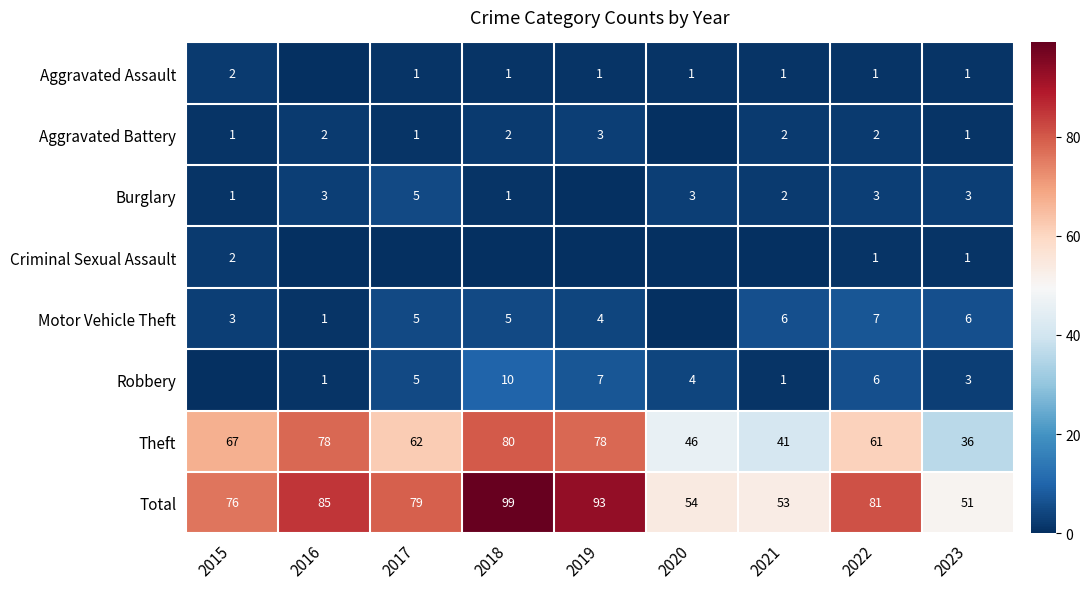

What is the spread (max minus min) of values at 2023?

50